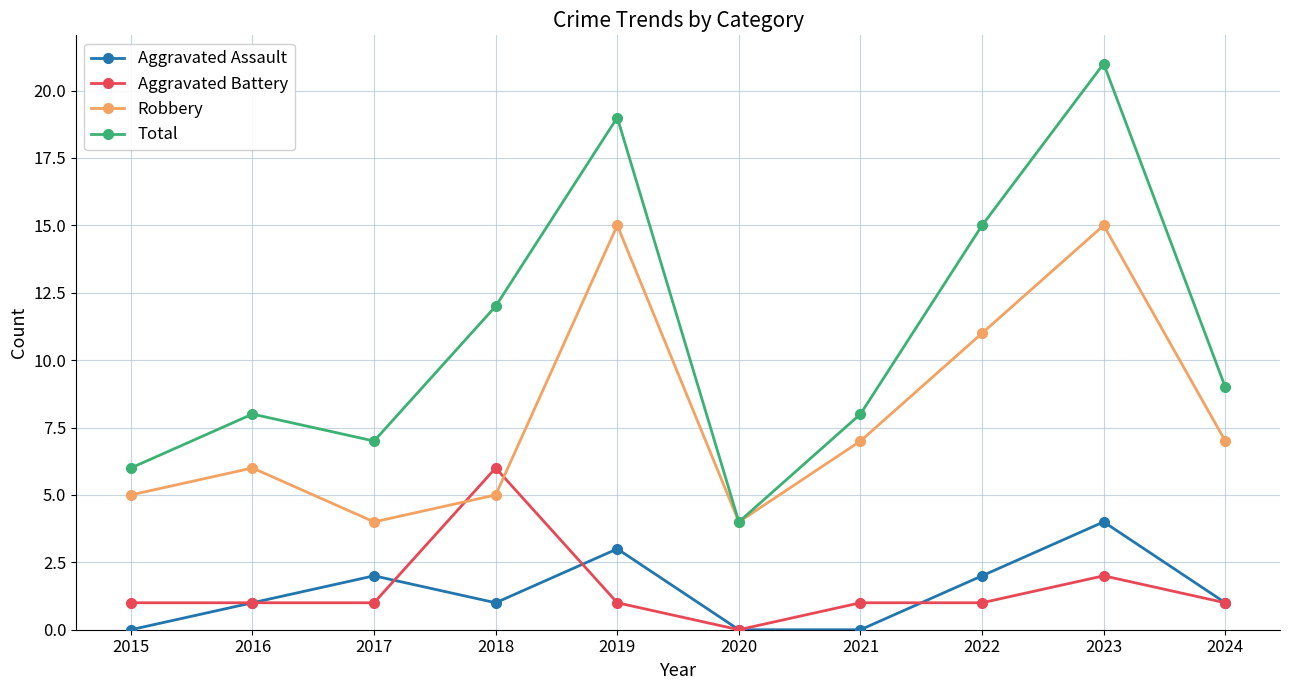

Count the Aggravated Battery values in the range 1 to 2.

8